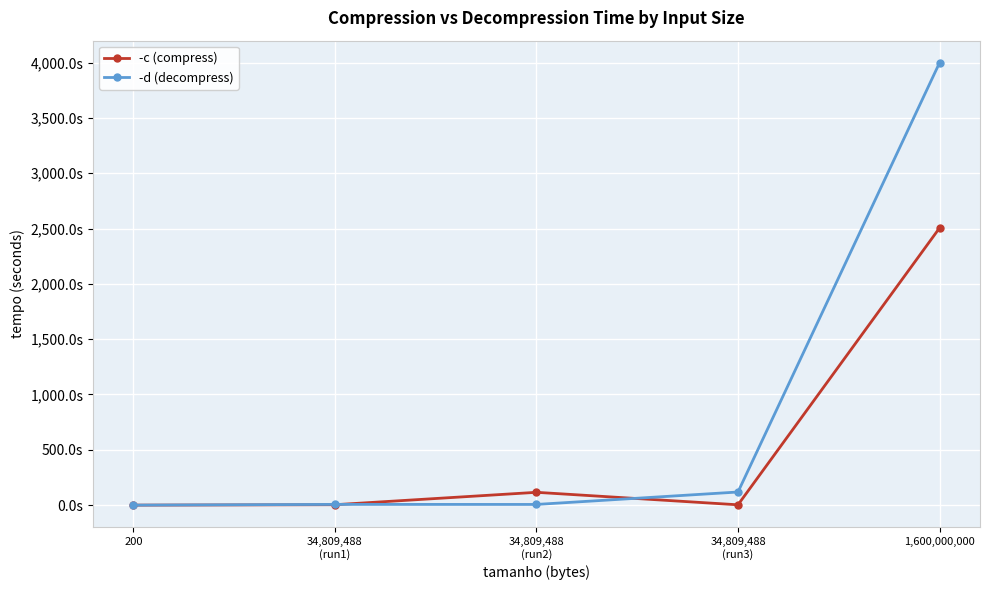

True or false: -d (decompress) has a value of 0.0 at 200.

True